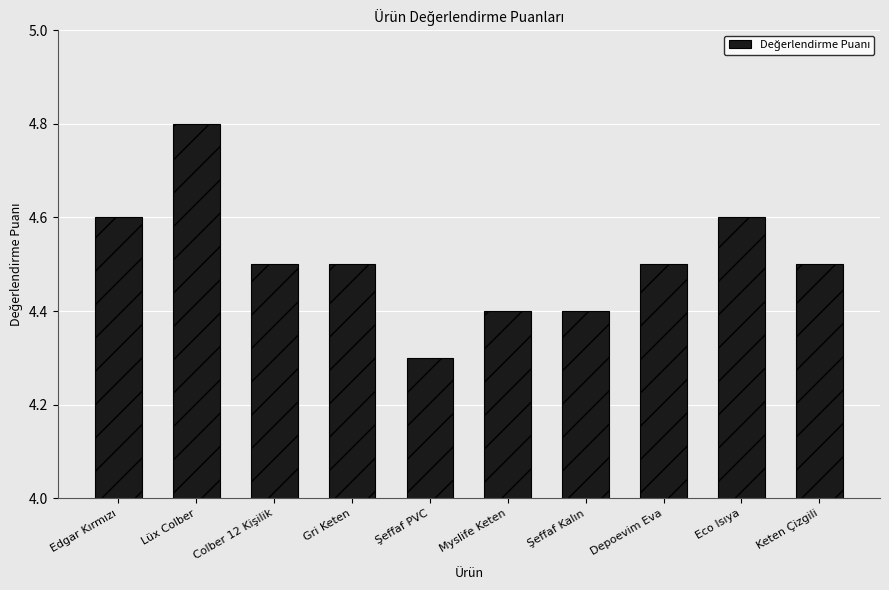

Is it true that the value at Keten Çizgili is 4.5?

True